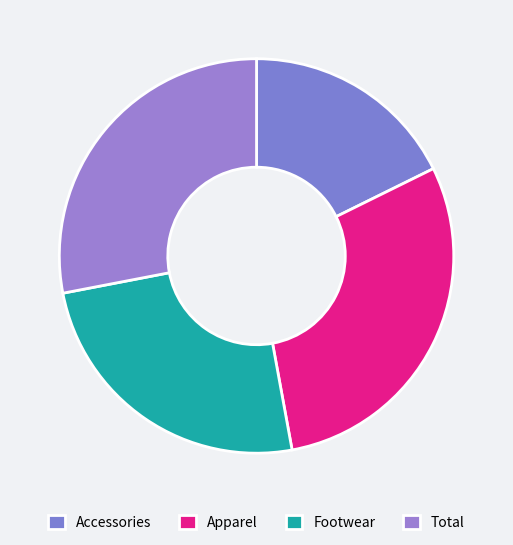

Does Apparel represent more than half of the total?

No